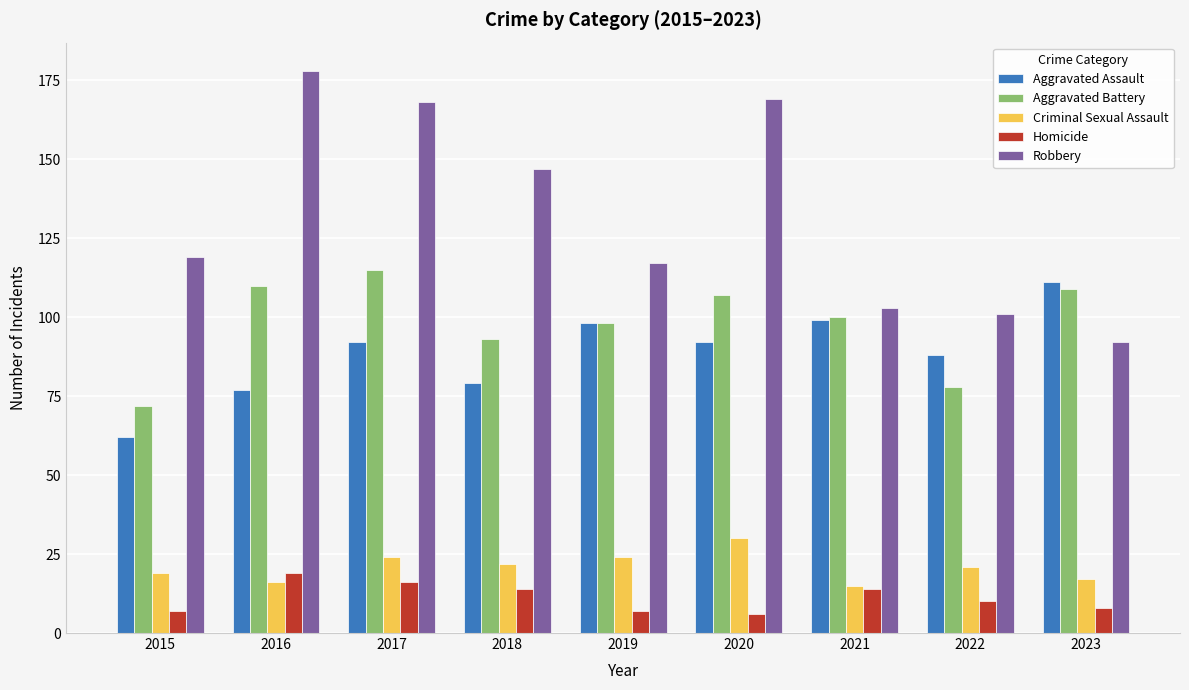

At how many categories does at least one series exceed 24?

9